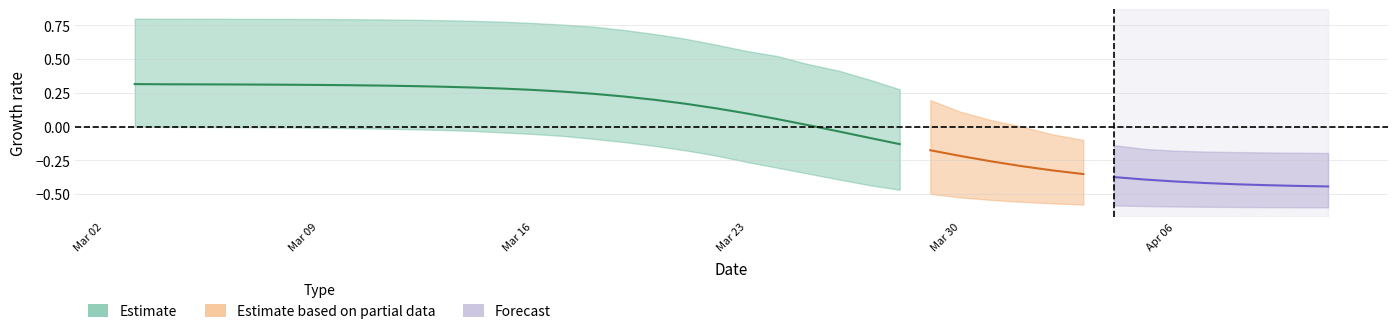

How many lines are shown in the chart?

3